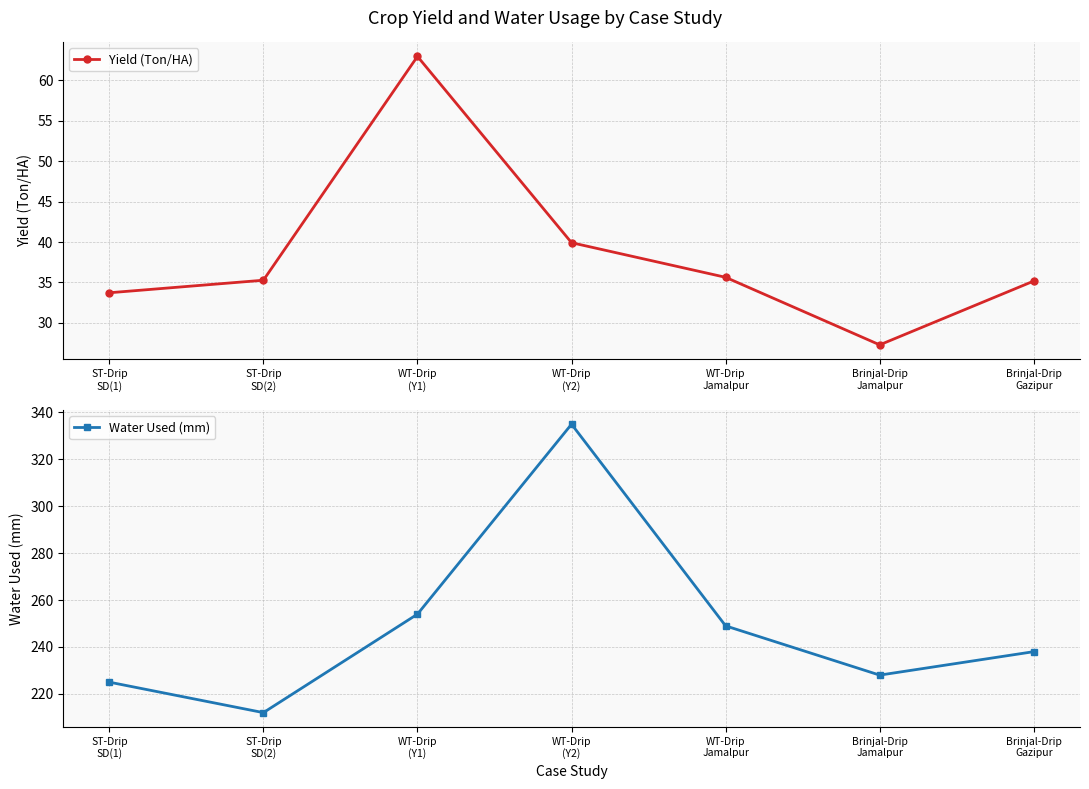

Which series has the largest range (max minus min)?

Water Used (mm)